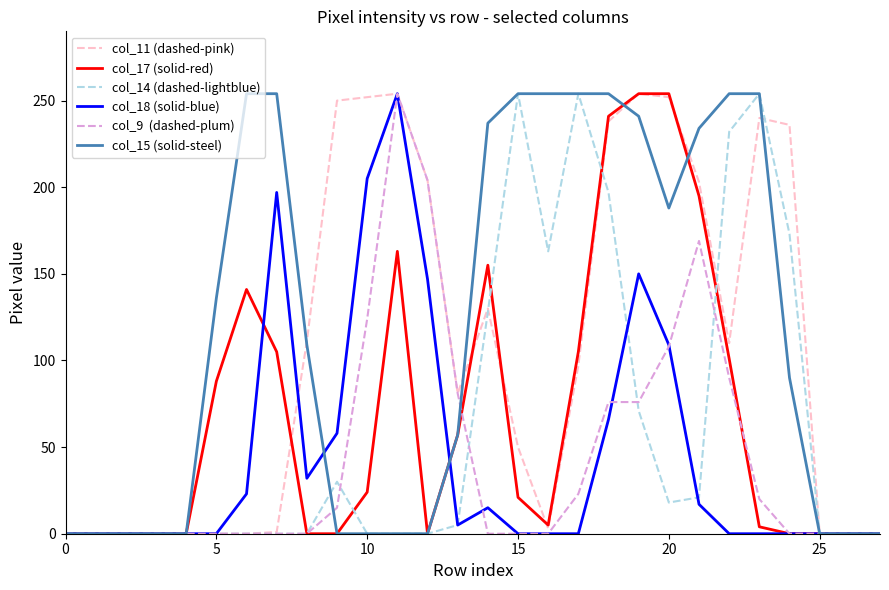

What is the maximum value shown in the chart?

254